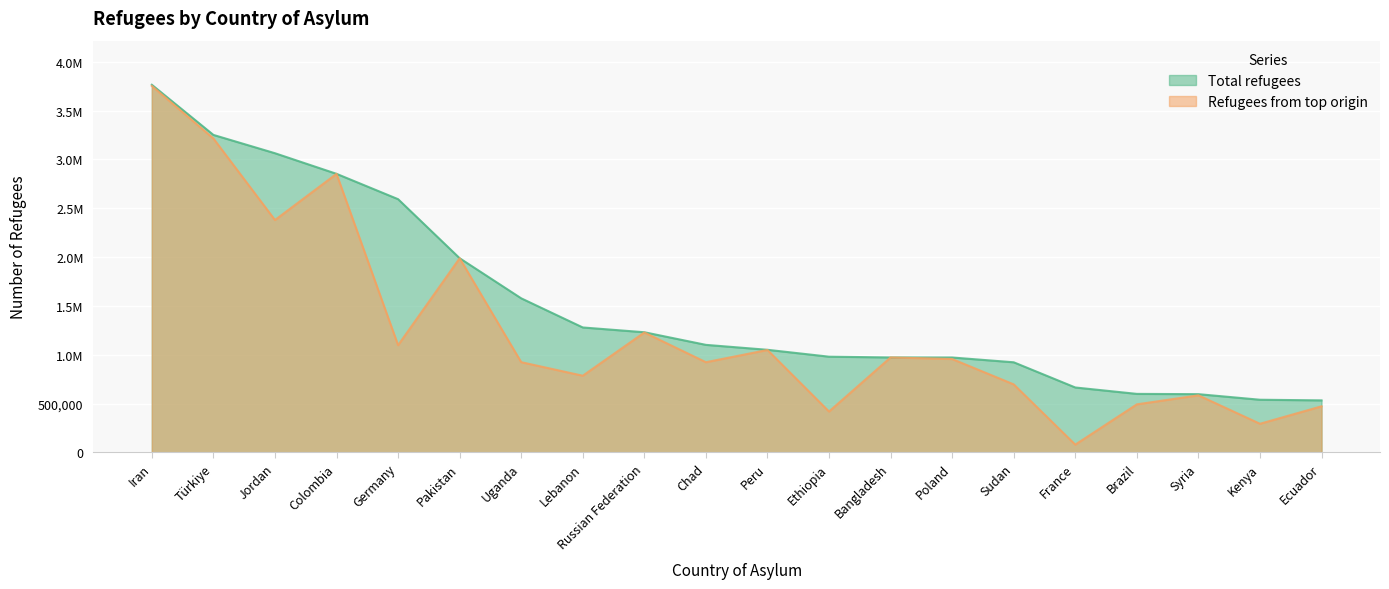

Is it true that Total refugees equals 3251127 at Türkiye?

True